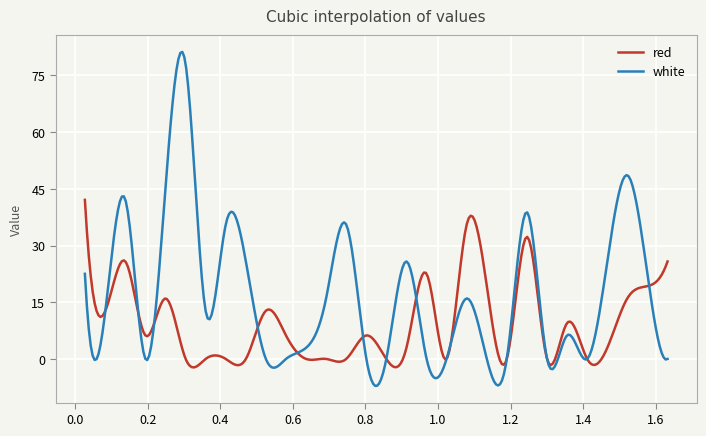

What is the sum of all white values?

5097.5